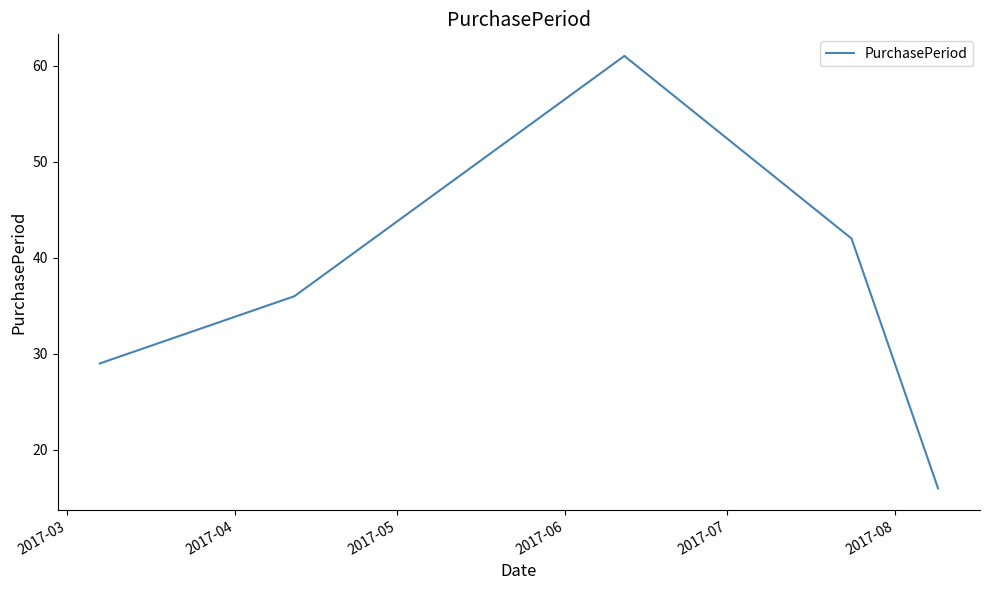

How many interior local peaks (higher than both neighbors) does the data have?

1